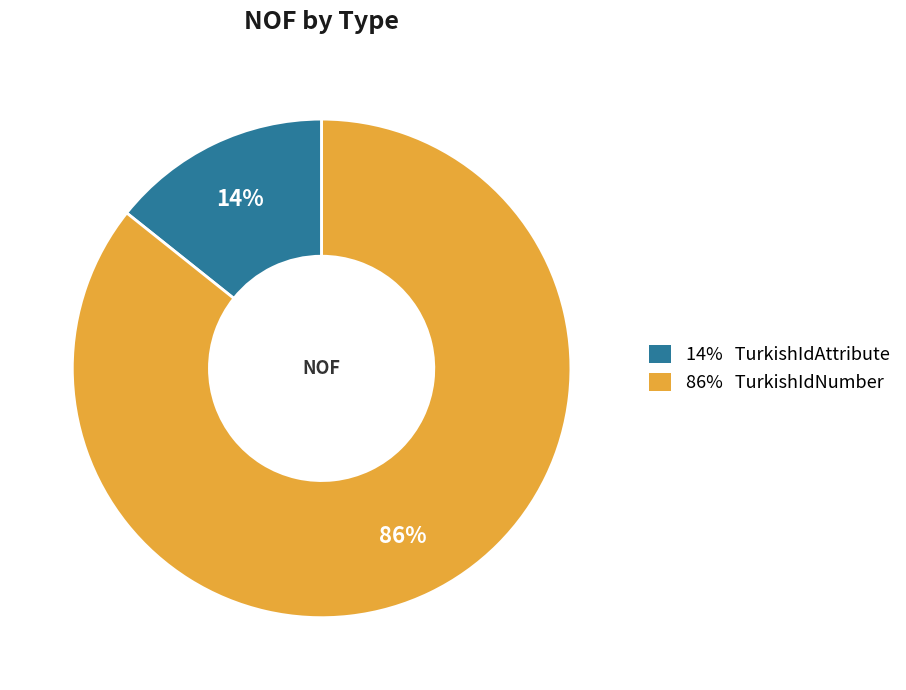

How many slices are in this pie chart?

2